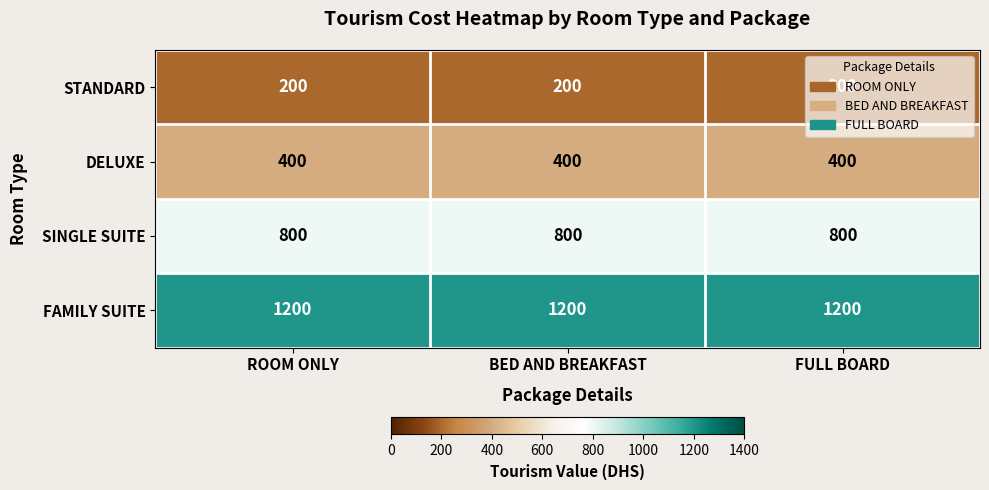

What is the total value across all series at BED AND BREAKFAST?

2600